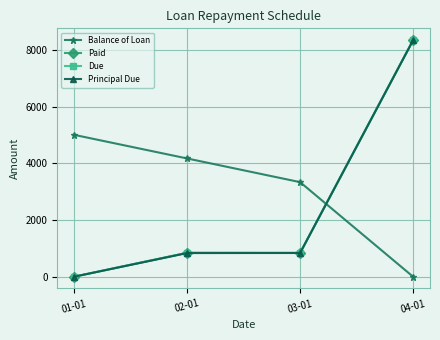

Where is the first local minimum for Paid?

03-01